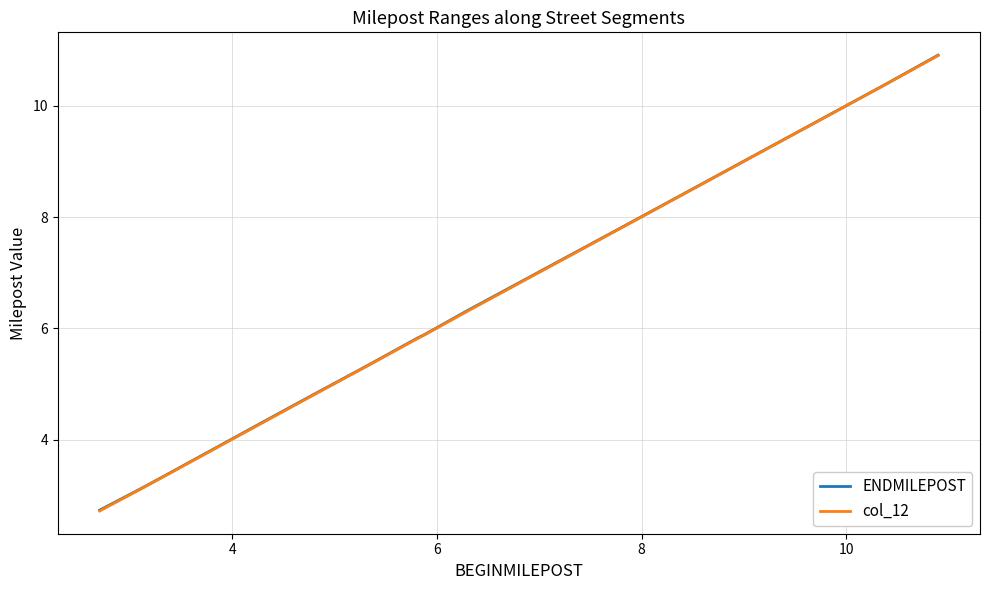

What is the maximum value for col_12?

10.9